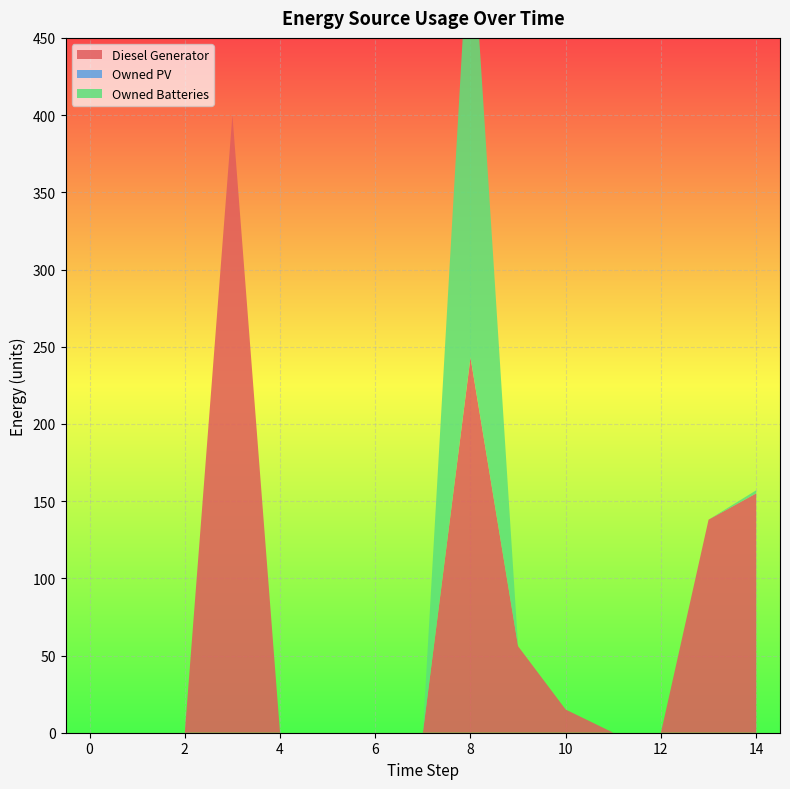

Reading left to right, what are all the values shown in this chart?

Diesel Generator: 0=0	1=0	2=0	3=400	4=0	5=0	6=0	7=0	8=243	9=56	10=15	11=0	12=0	13=138	14=155
Owned PV: 0=0	1=0	2=0	3=0	4=0	5=0	6=0	7=0	8=0	9=0	10=0	11=0	12=0	13=0	14=0
Owned Batteries: 0=0	1=0	2=0	3=0	4=0	5=0	6=0	7=0	8=295	9=0	10=0	11=0	12=0	13=0	14=2